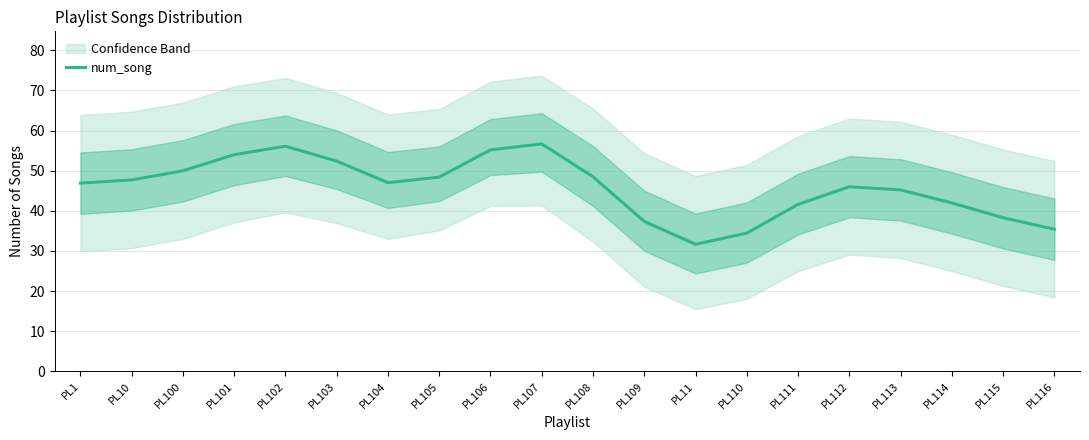

Approximately how many times larger is the value at PL101 compared to PL115?

1.4